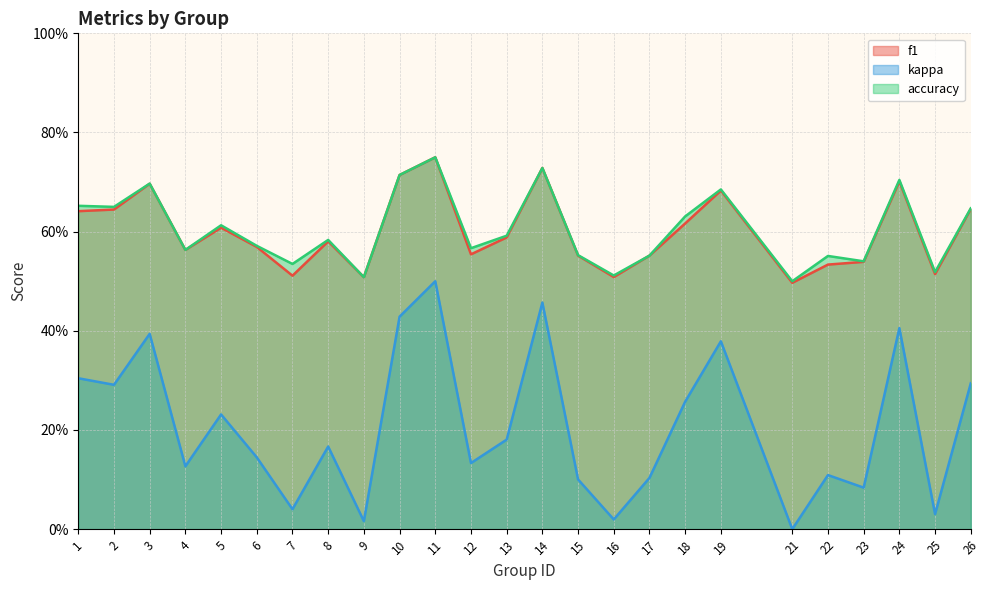

Where is the first local maximum for kappa?

3